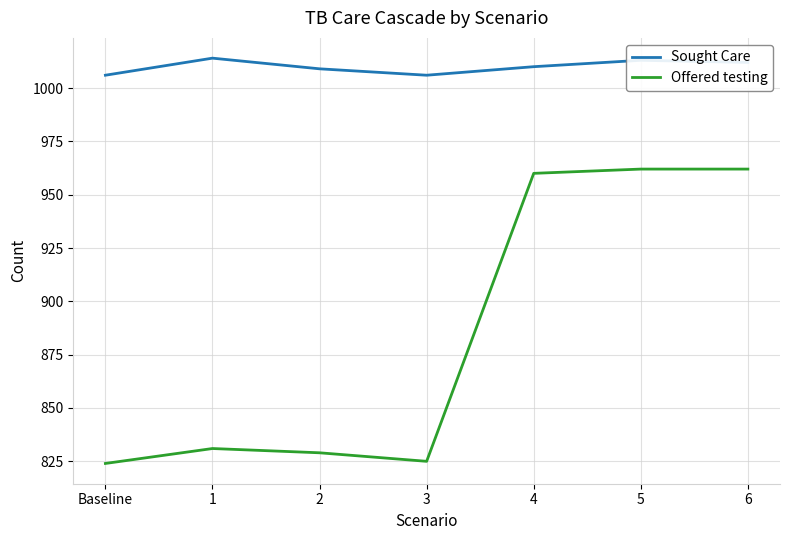

The Offered testing series shows 285 at 1. True or false?

False